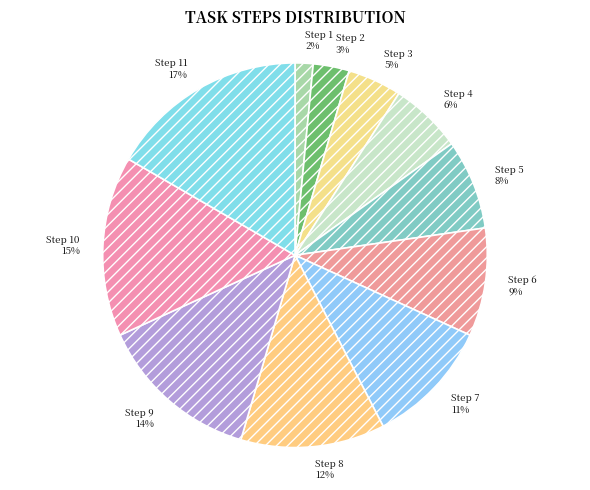

Count the number of slices in the pie.

11